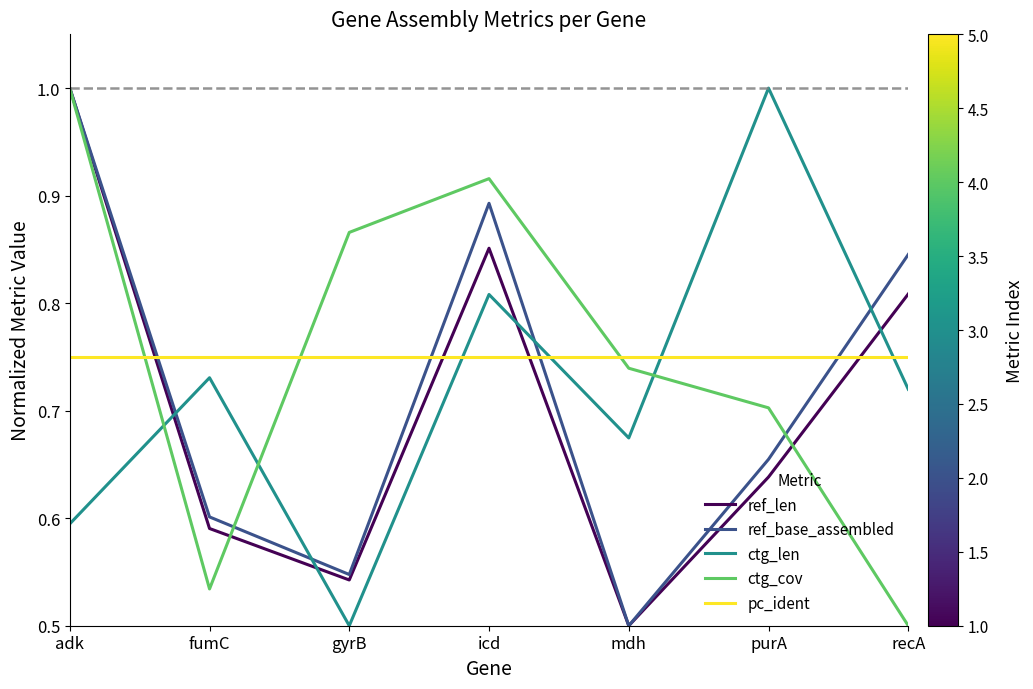

Which series changed the most between mdh and recA?

ref_base_assembled